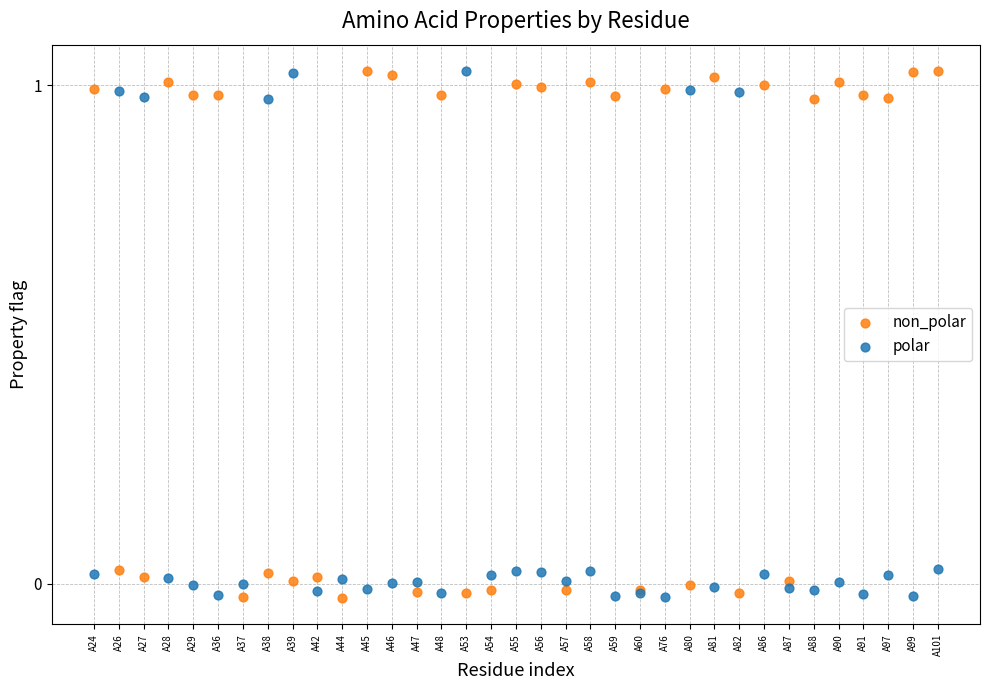

What are all the series names shown in the legend?

non_polar, polar